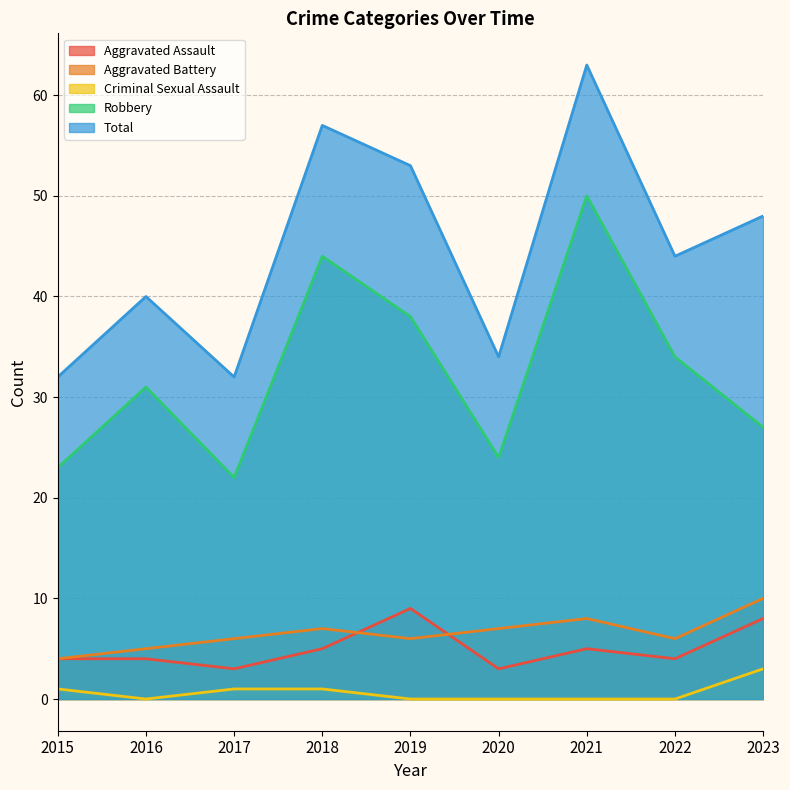

True or false: Total has more than 1 points higher than both neighbors.

True